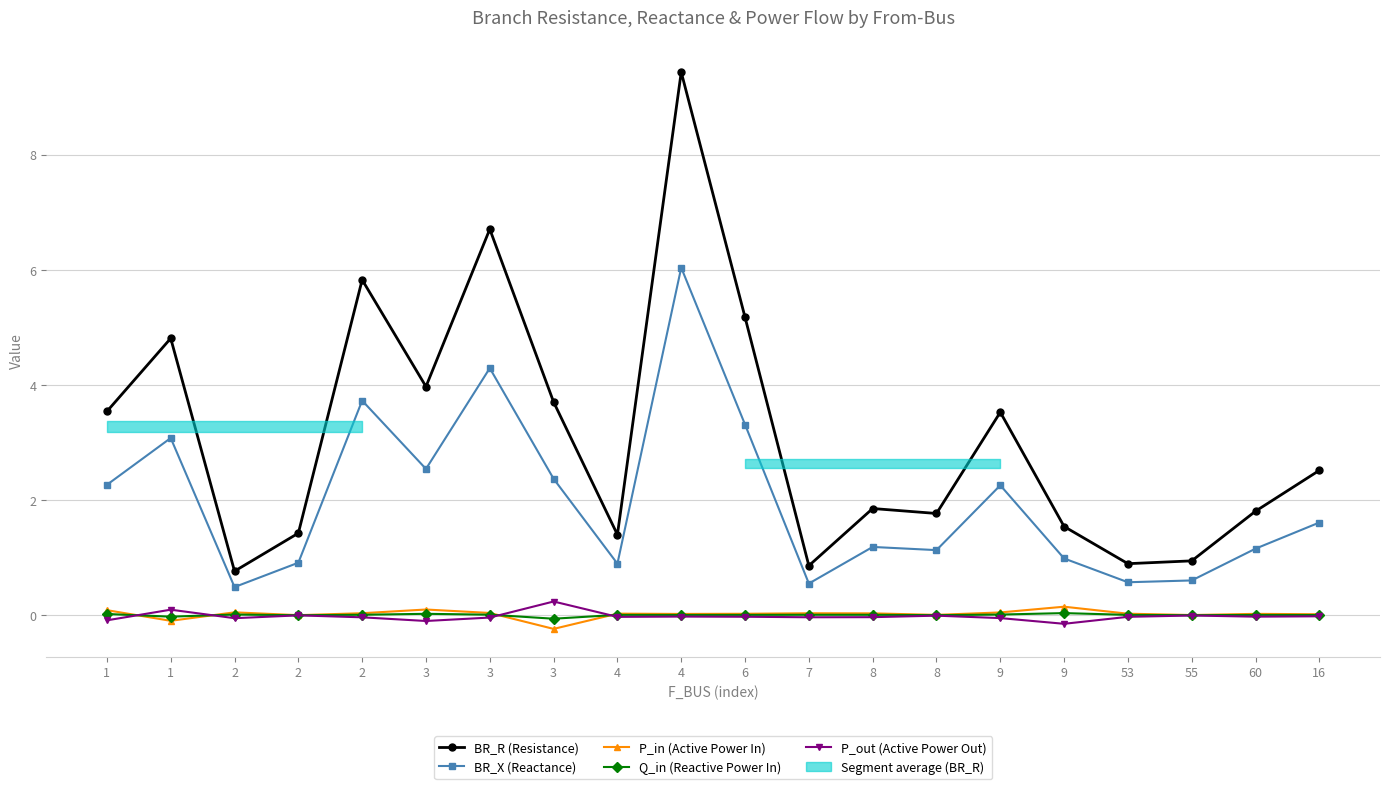

Which series changed the most between 4 and 6?

BR_R (Resistance)